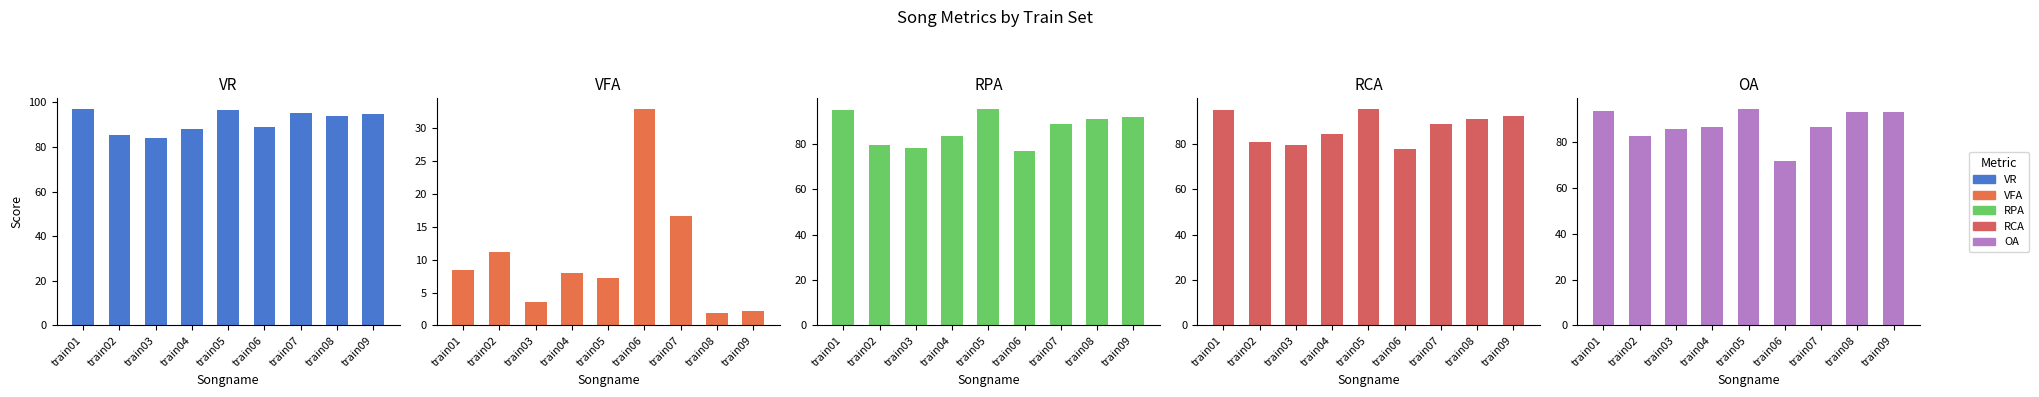

What is the difference between the RPA values at train05 and train08?

4.2